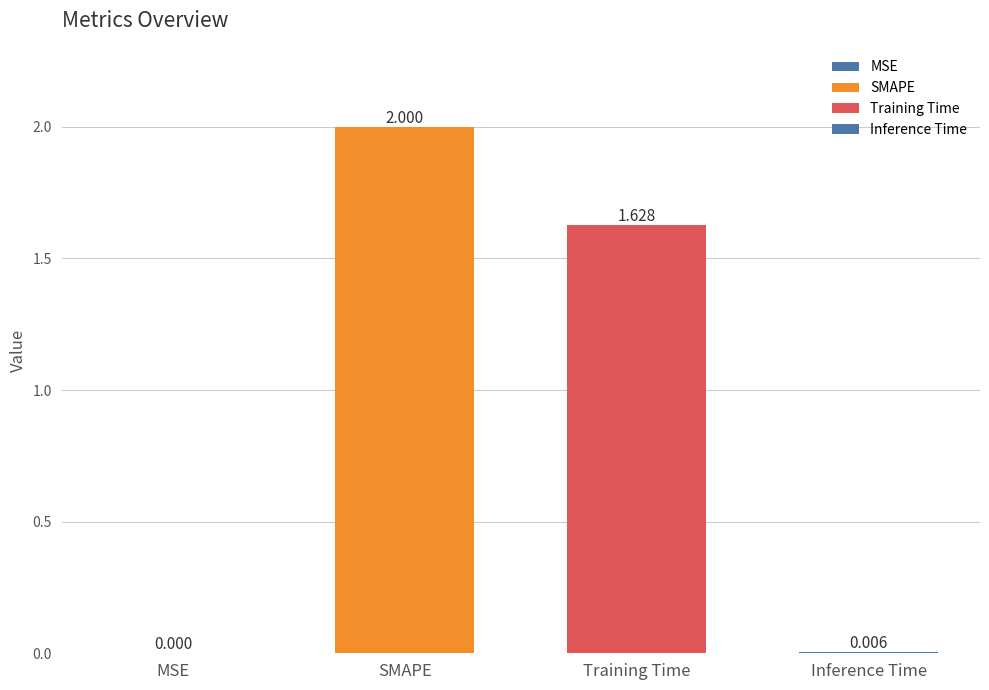

The chart shows a value of 0.0 at MSE. True or false?

True